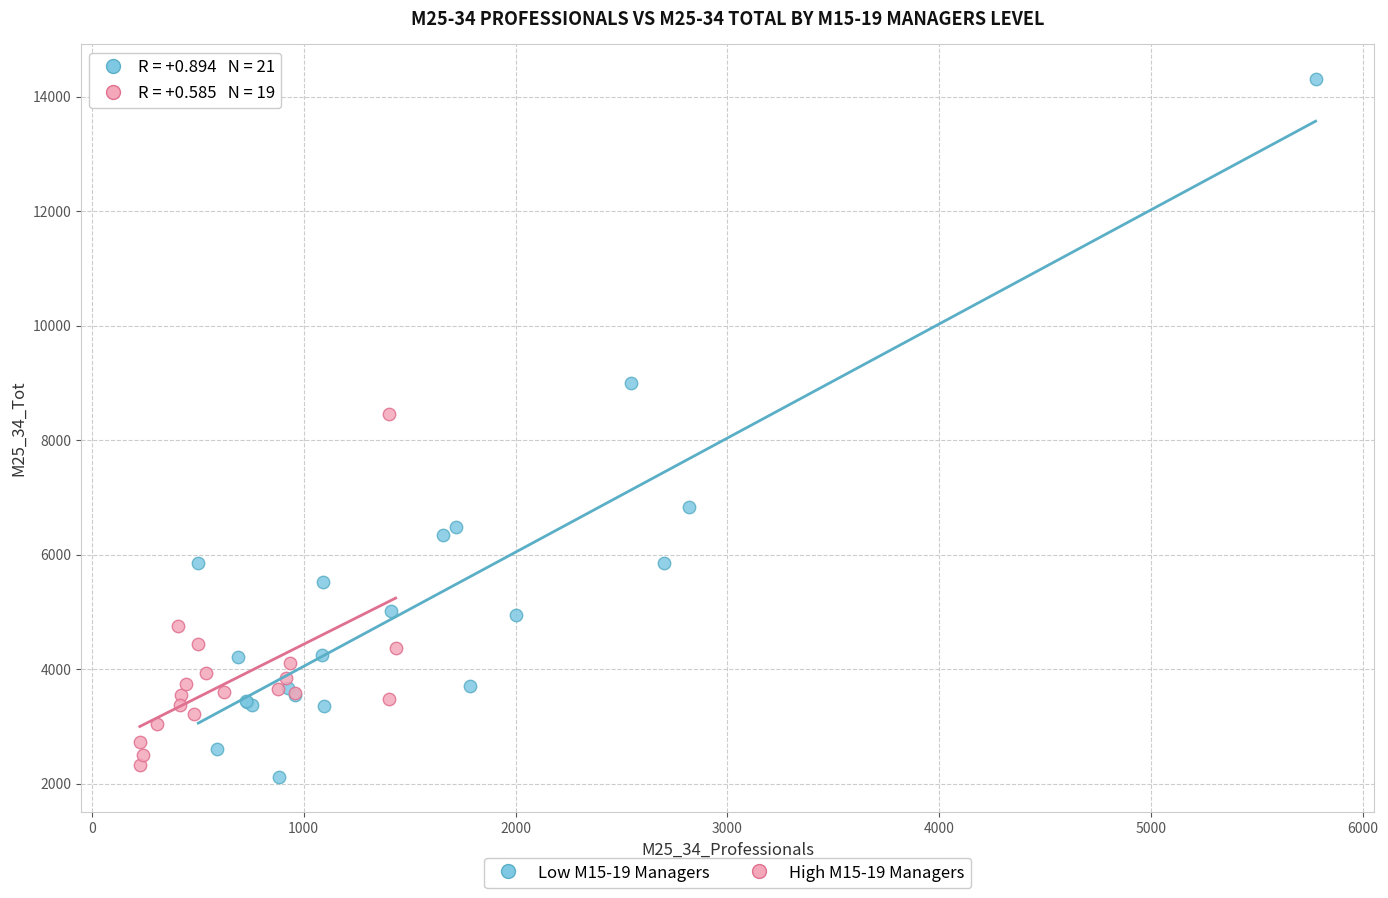

Which series contains the highest Y value?

Low M15-19 Managers